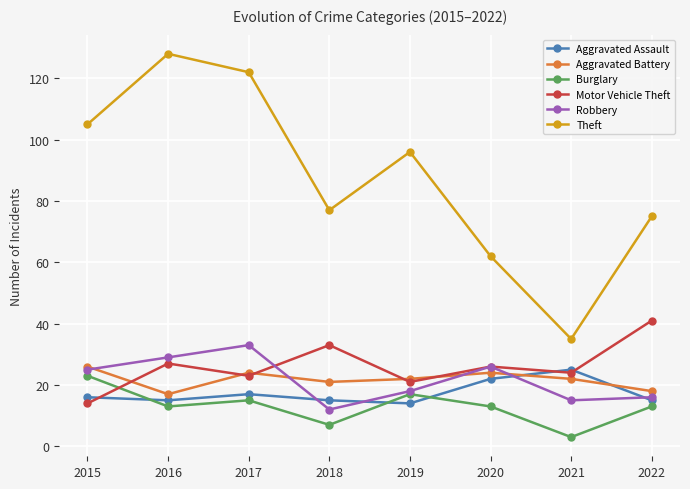

Which series has the largest range (max minus min)?

Theft